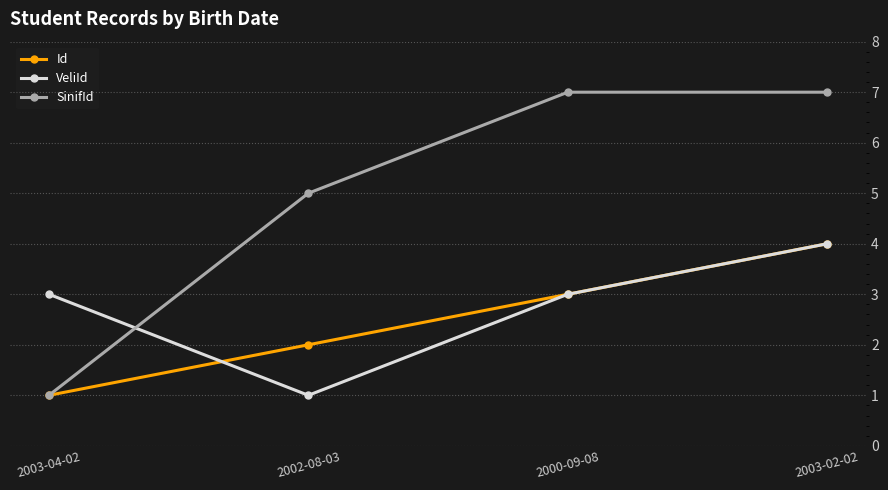

Reading left to right, transcribe all the data shown in this chart.

Id: 2003-04-02=1	2002-08-03=2	2000-09-08=3	2003-02-02=4
VeliId: 2003-04-02=3	2002-08-03=1	2000-09-08=3	2003-02-02=4
SinifId: 2003-04-02=1	2002-08-03=5	2000-09-08=7	2003-02-02=7